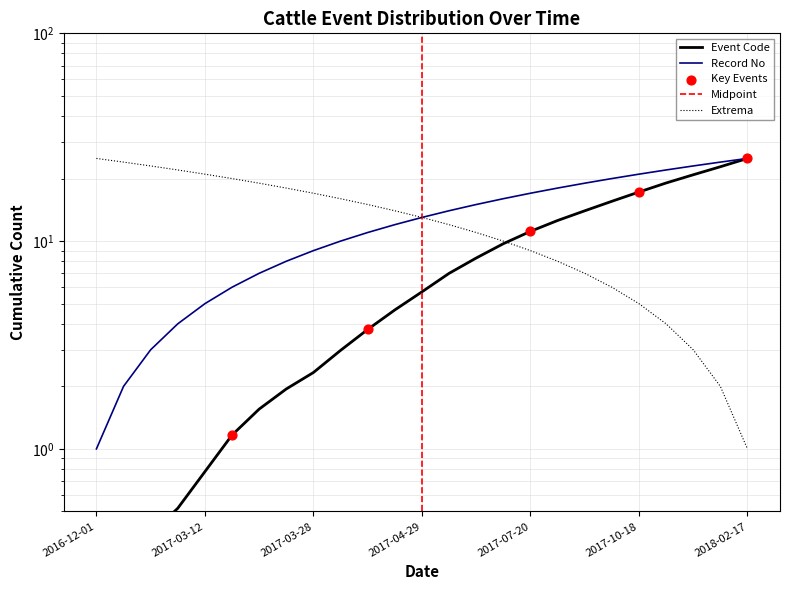

What is the change in value from 2016-12-01 to 2017-03-27?

+7.0